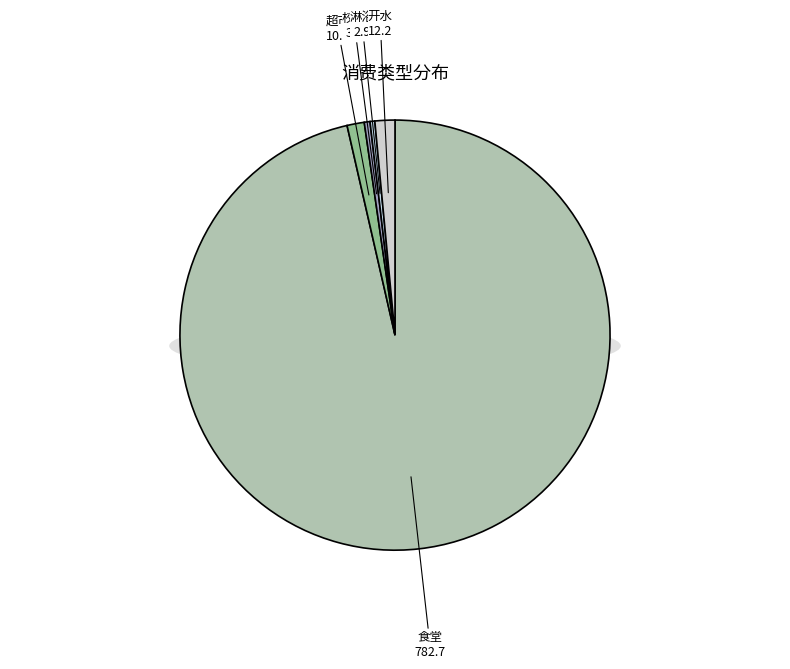

Between 食堂 and 开水, which is larger?

食堂